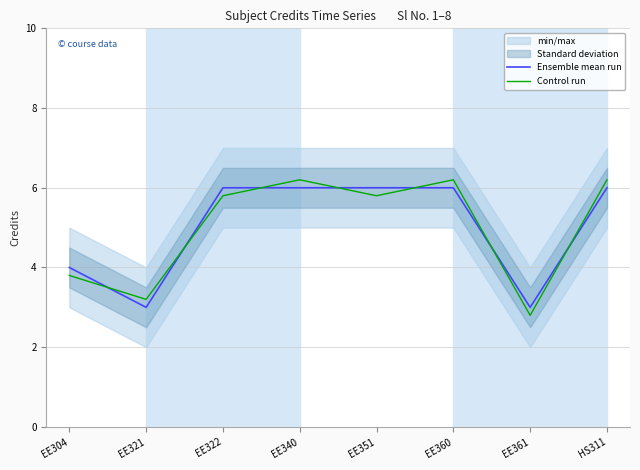

Where is the first local maximum for Control run?

EE340